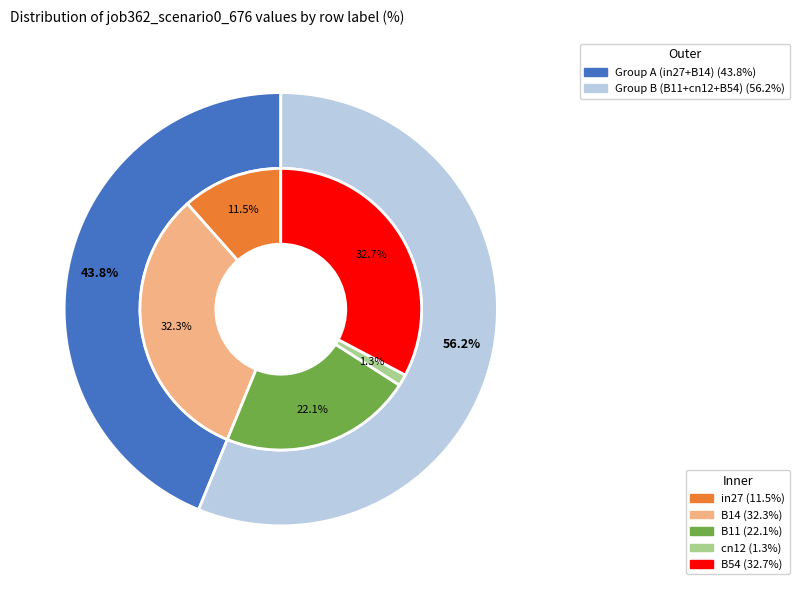

To the nearest percent, what is the average slice percentage?

20%